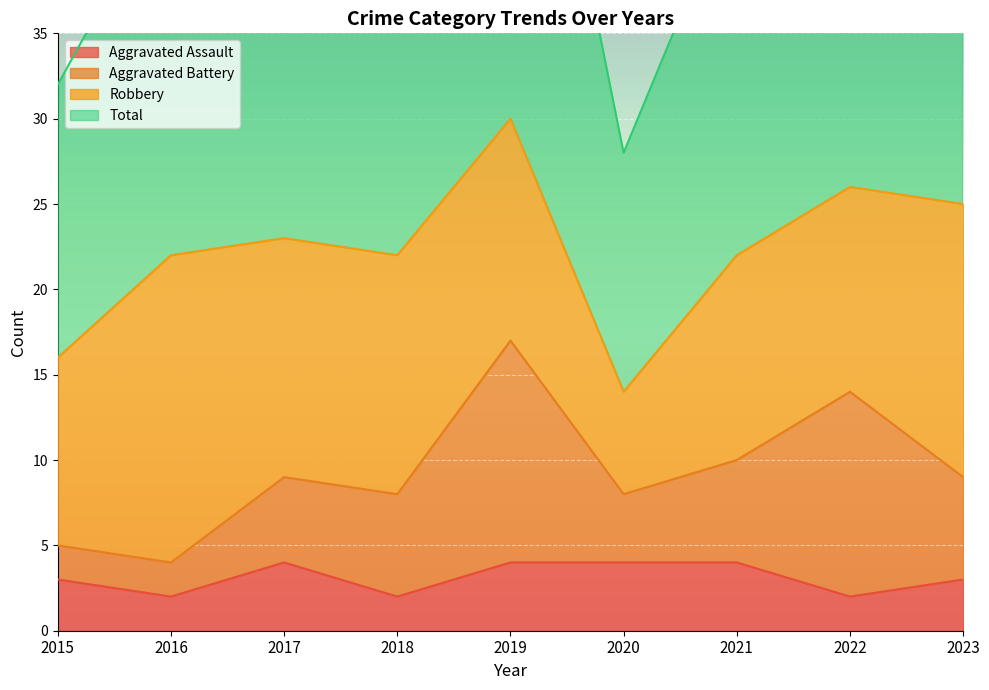

What is the value of the Total point at the 2nd from the left?

44